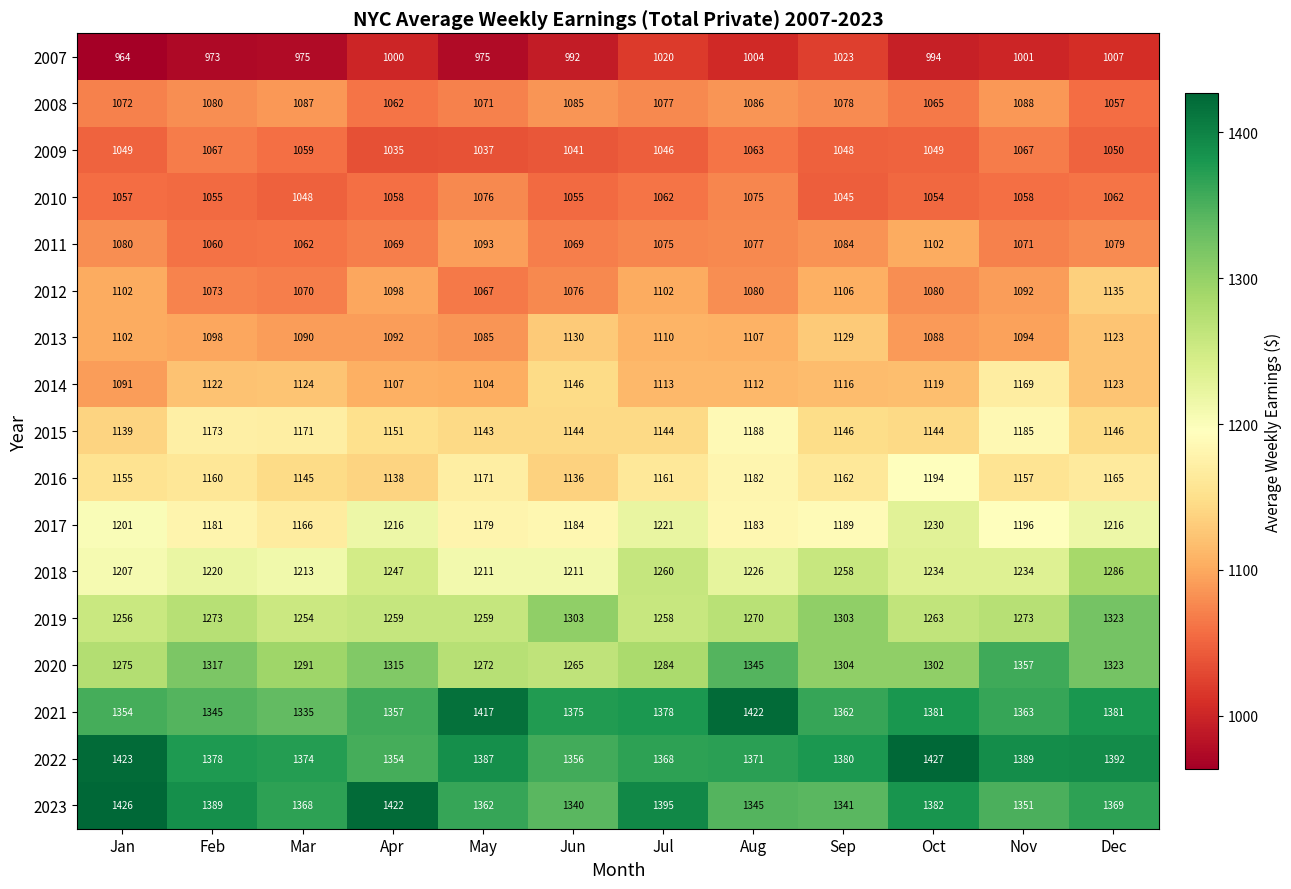

Which series changed the most between Apr and Aug?

2023